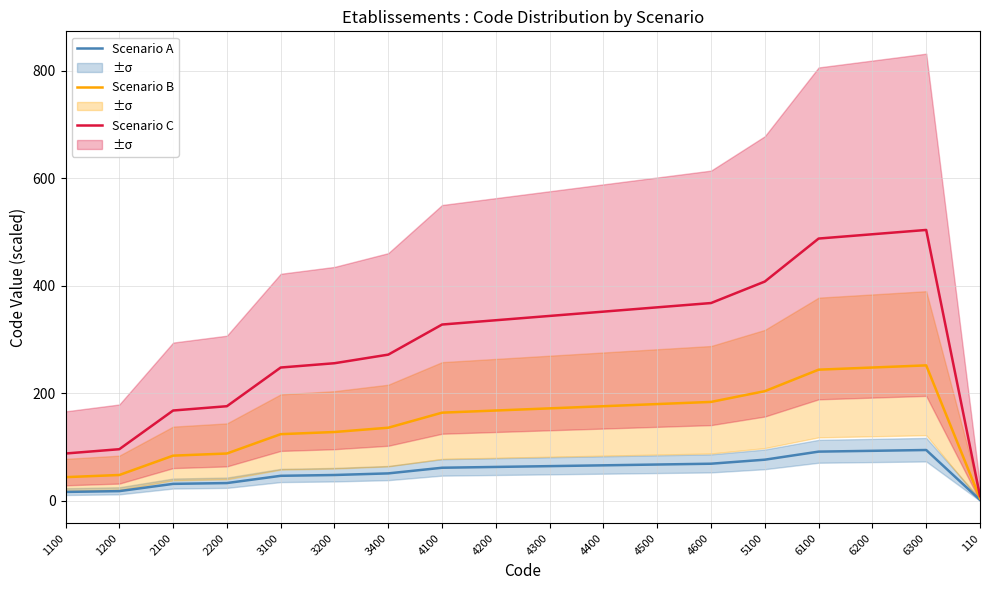

Is this an area chart (filled region under the line)?

No